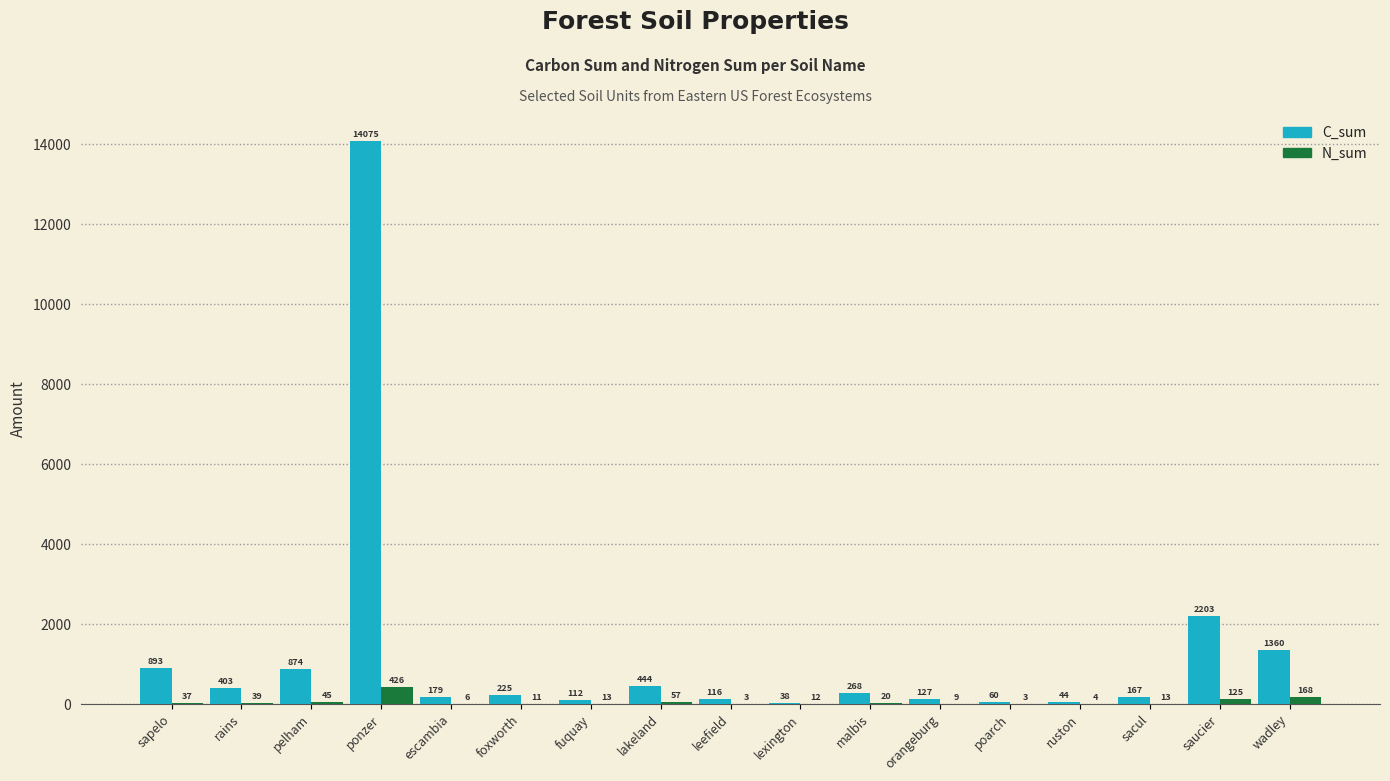

At which category is the sum across all series the highest?

ponzer